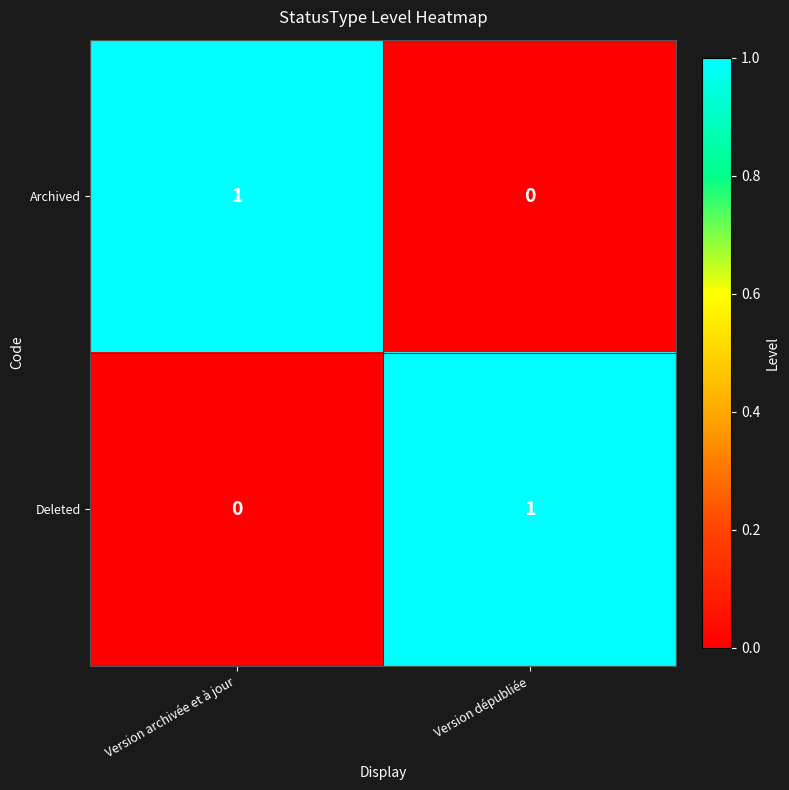

What is the total value across all series at Version dépubliée?

1